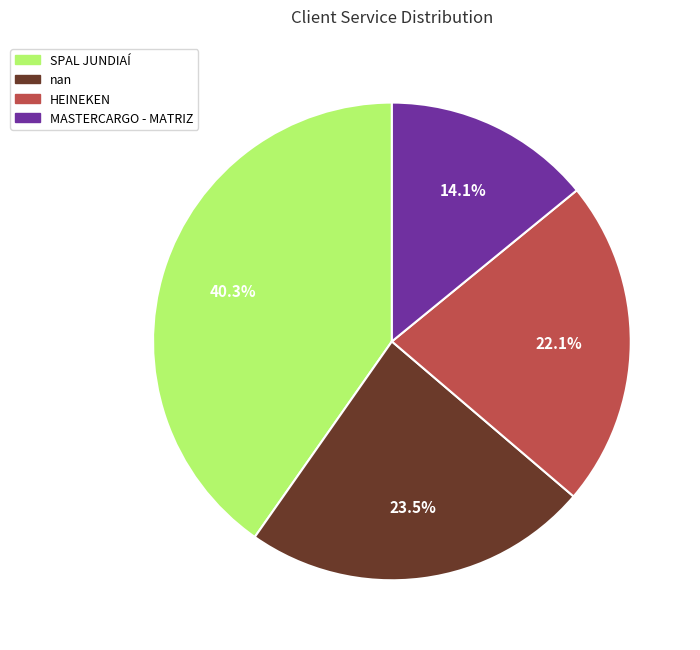

Which has a higher value, MASTERCARGO - MATRIZ or SPAL JUNDIAÍ?

SPAL JUNDIAÍ